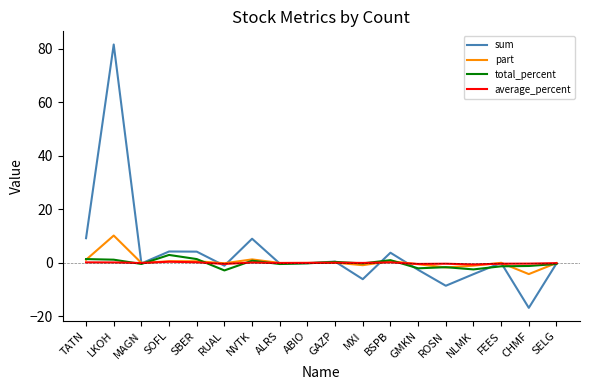

What position from the right is SELG?

1